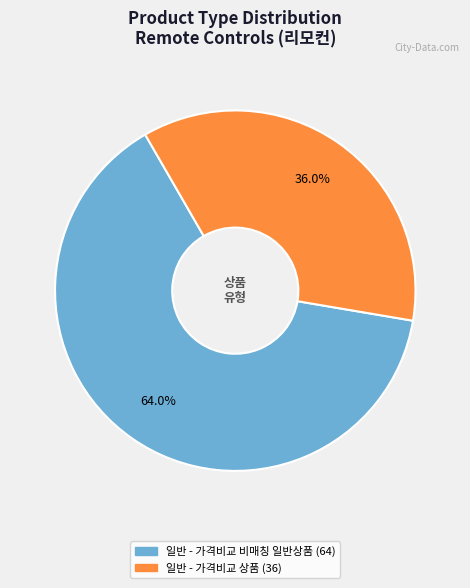

Which slice is the largest?

일반 - 가격비교 비매칭 일반상품